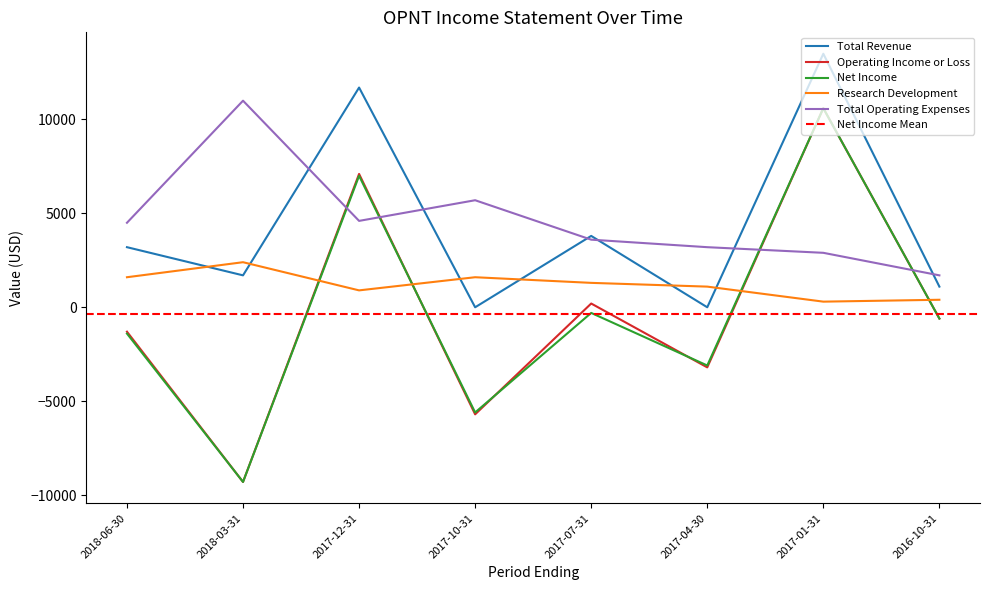

What is the difference between the second highest and minimum values in the Total Operating Expenses series?

4000